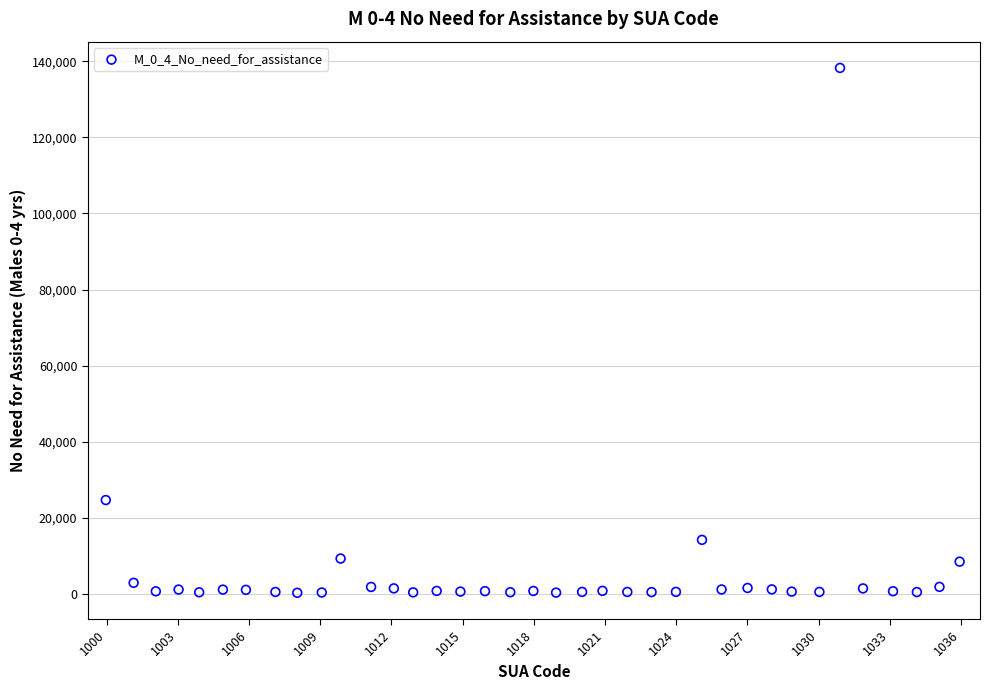

What Y value in the scatter plot is closest to 69256?

24611